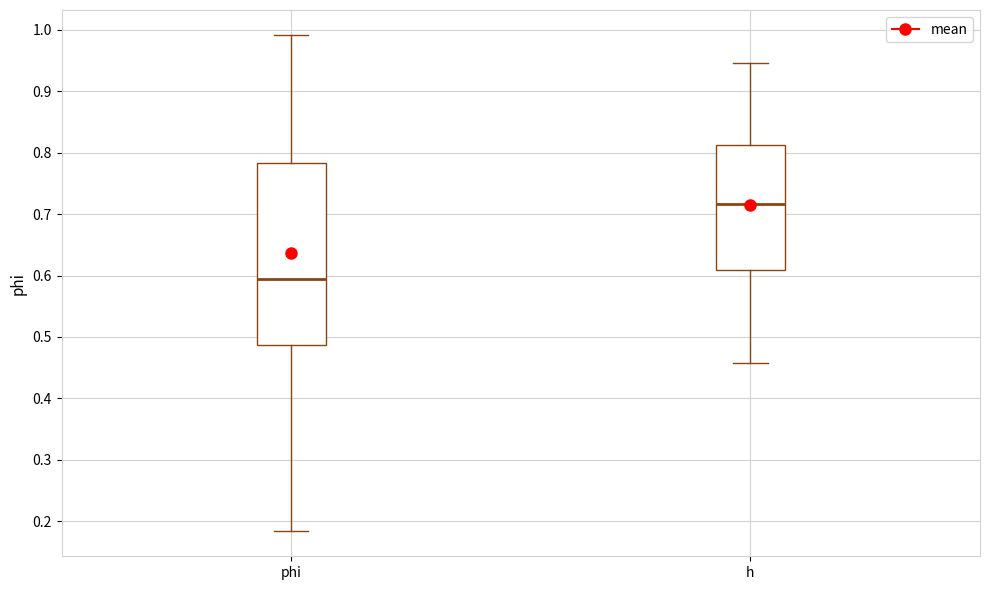

Reading left to right, transcribe this box plot: for each box, give where its median line is, the range the box spans, and where its two whiskers end, as read against the y-axis. The values are not printed on the chart, so give them approximately, as read against the axis.

phi: median 0.59, box 0.49 to 0.78, whiskers 0.18 to 0.99
h: median 0.72, box 0.61 to 0.81, whiskers 0.46 to 0.95